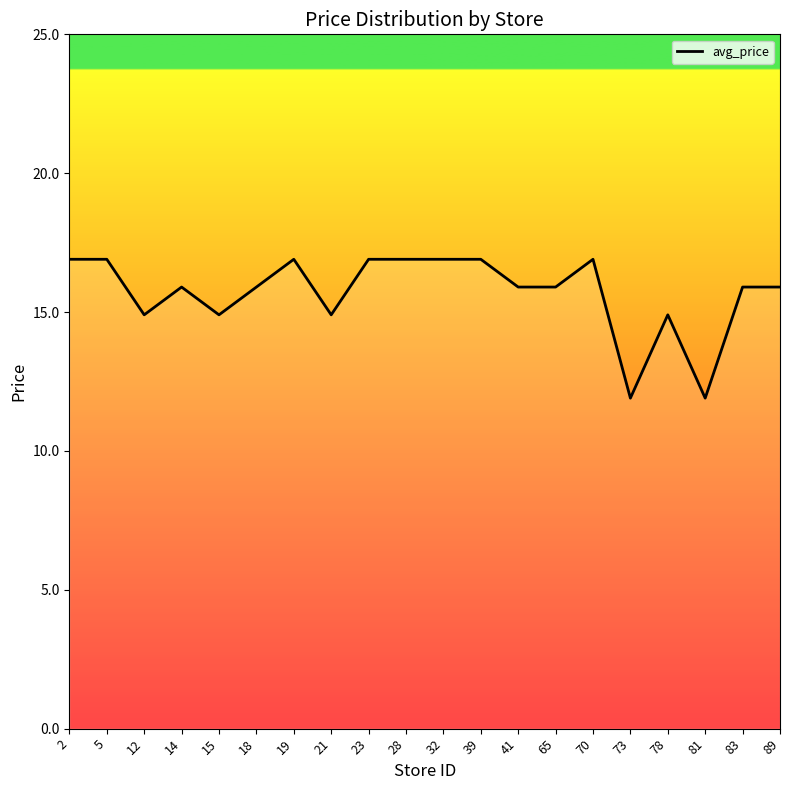

True or false: the data shows 5.8 at 18.

False